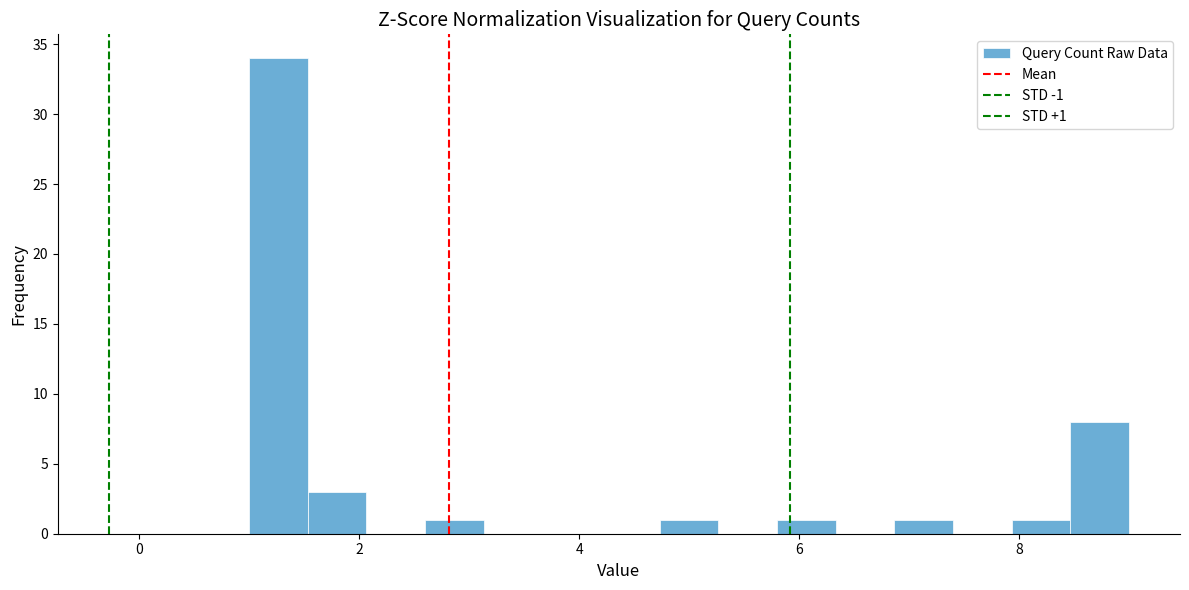

Around what value on the x-axis is the tallest bar? Give the approximate position of its centre, as read against the axis.

1.2